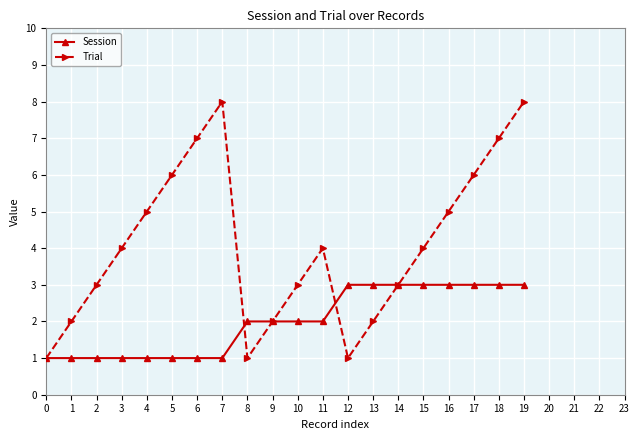

At 11, list the series in order from largest to smallest.

Trial, Session